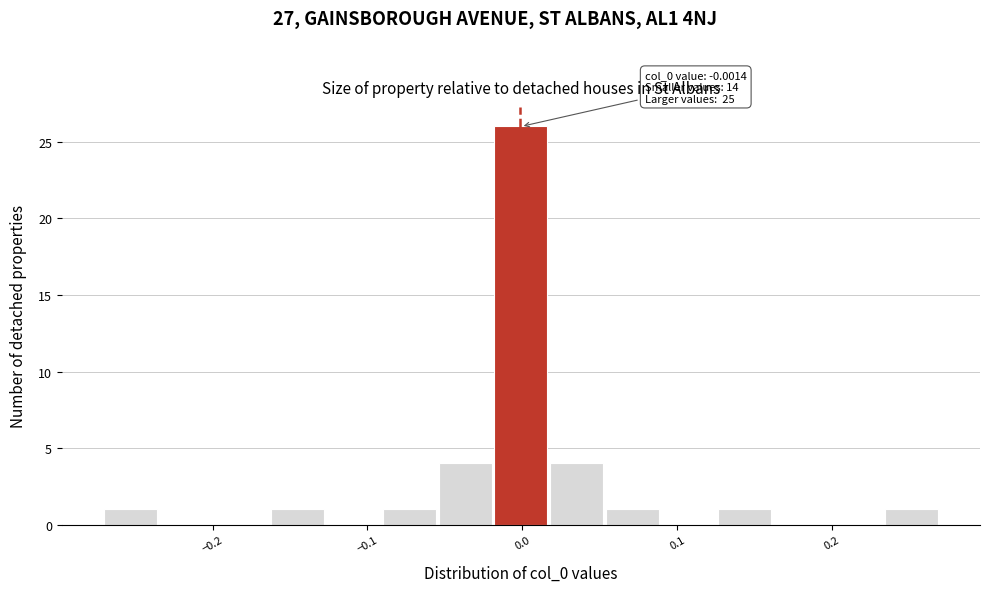

Read against the x-axis, roughly where is the centre of the tallest bar?

0.00